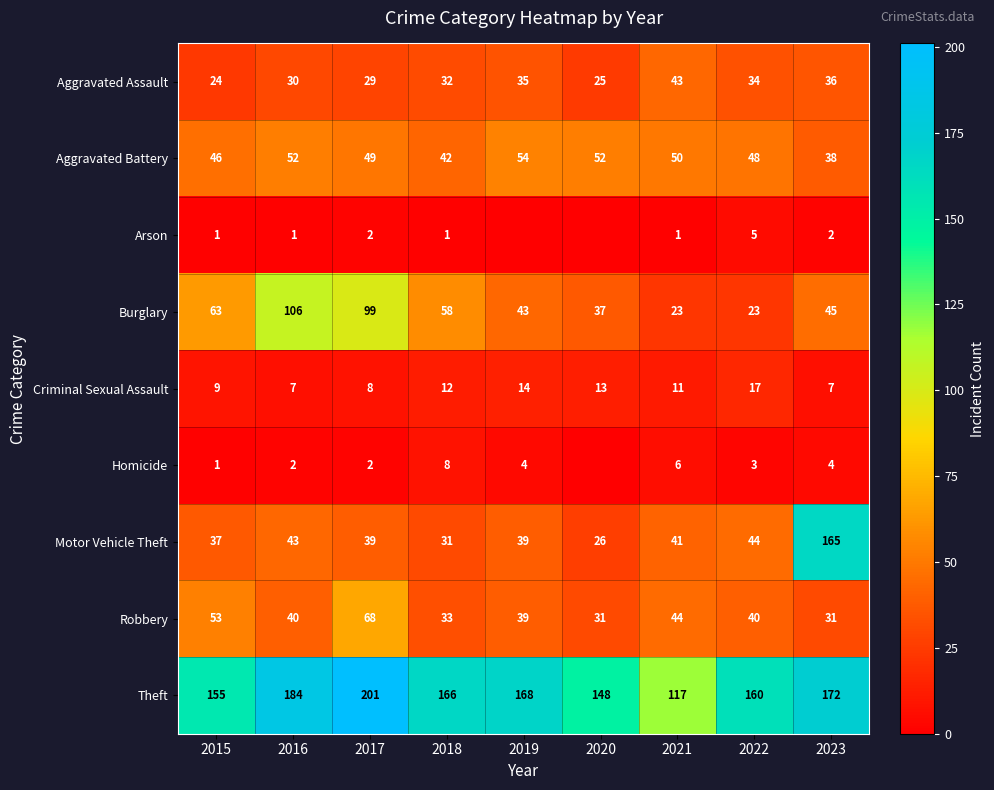

Between 2016 and 2018, which series saw the biggest shift?

Burglary